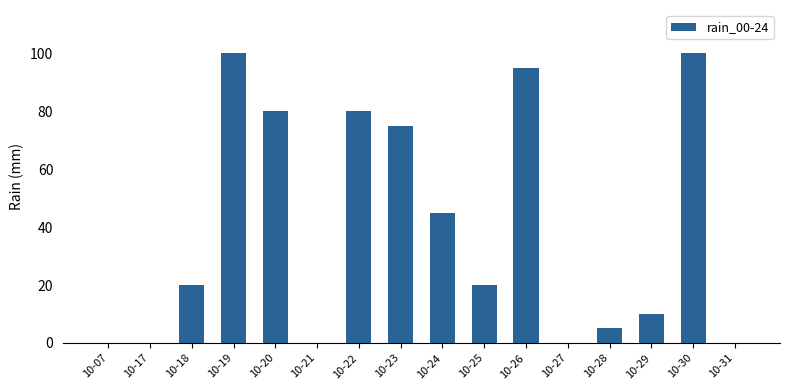

Are the bars horizontal?

No